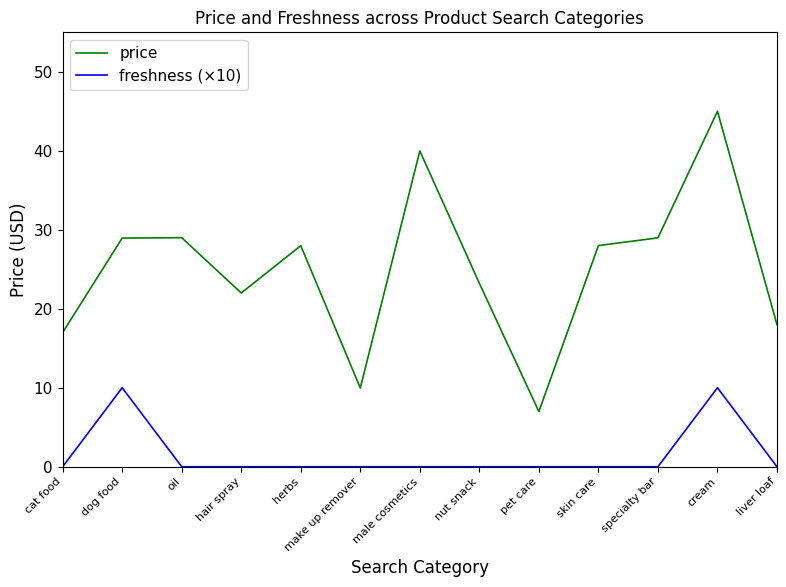

Which category has the highest value across all series?

cream